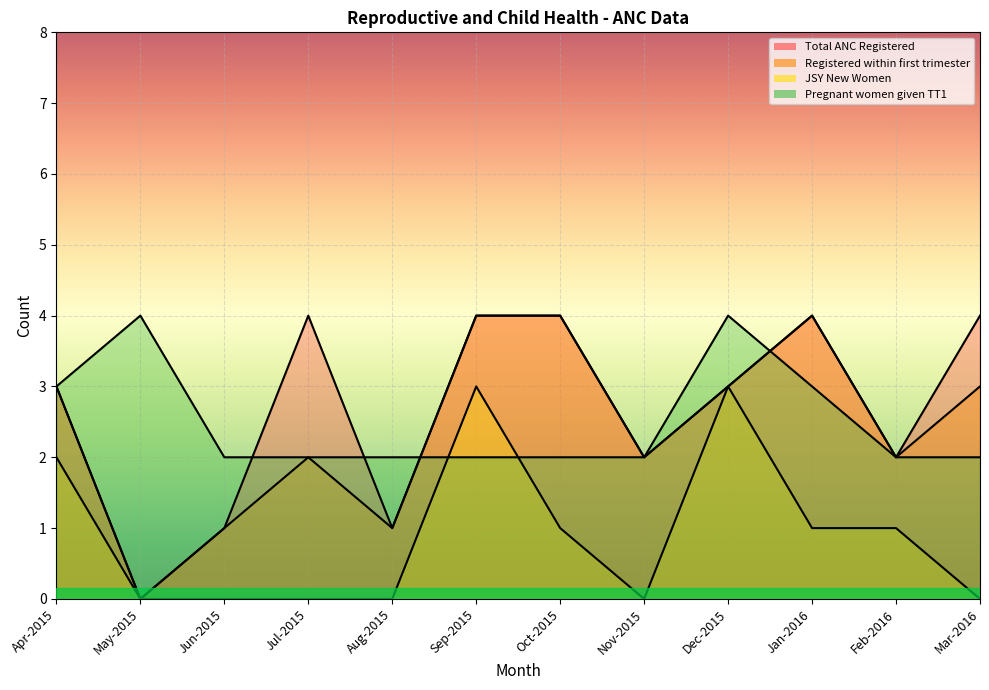

List the labels in order of Total ANC Registered value, smallest first.

May-2015, Jun-2015, Aug-2015, Nov-2015, Feb-2016, Apr-2015, Dec-2015, Jul-2015, Sep-2015, Oct-2015, Jan-2016, Mar-2016